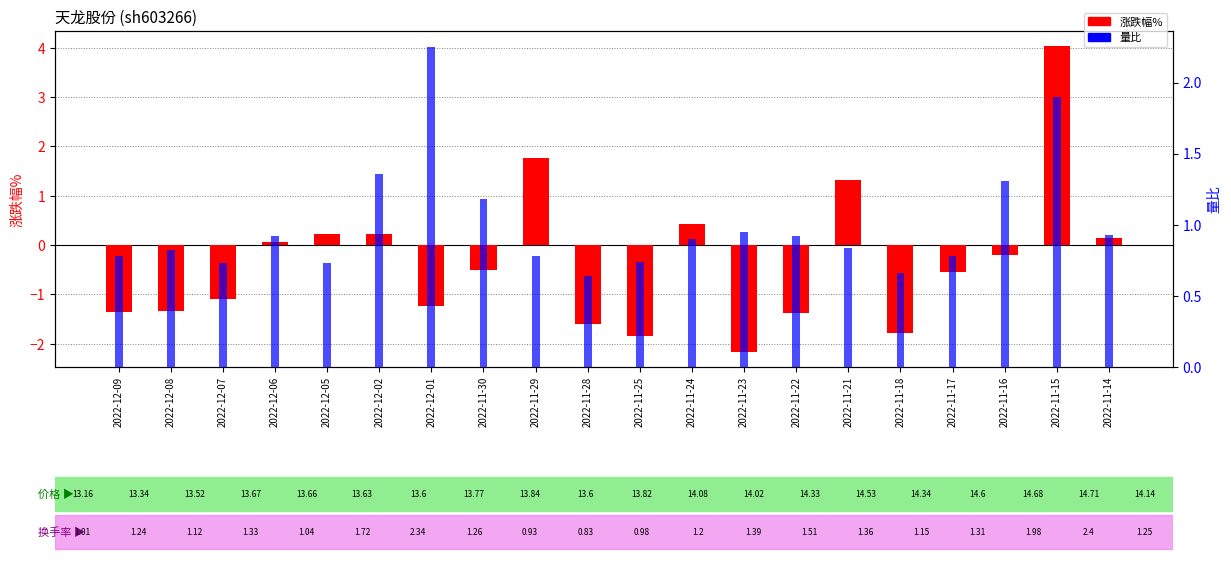

At which category is the sum across all series the highest?

2022-11-15